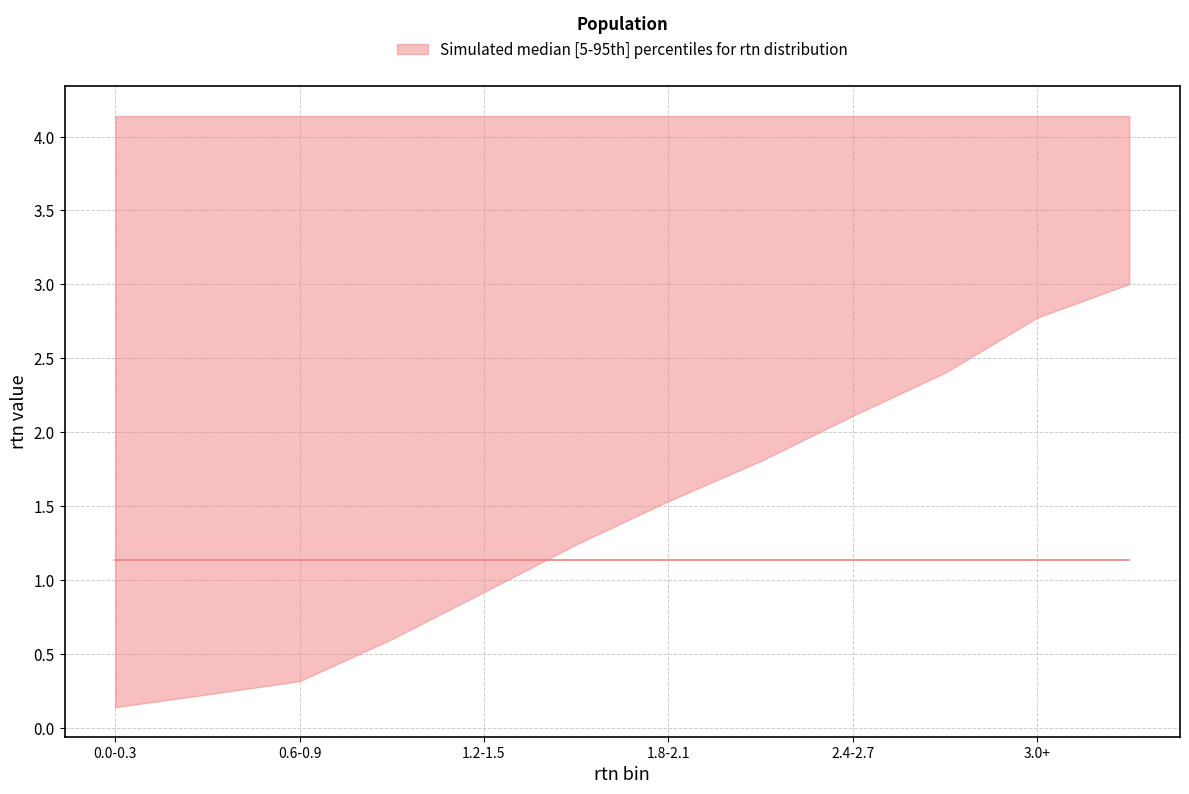

True or false: 95th percentile (rtn) has more than 0 interior local peaks.

False